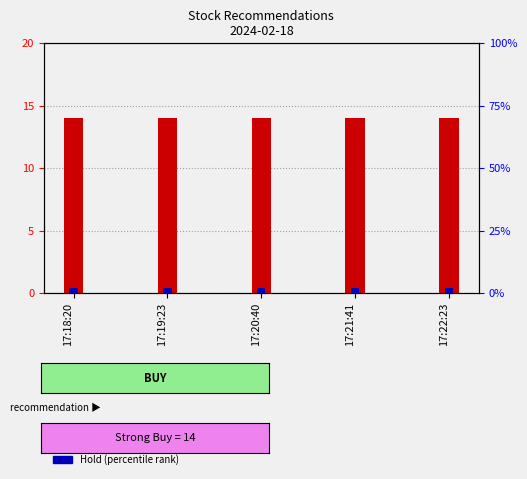

Reading right to left, transcribe all the data shown in this chart.

Strong Buy (transformed count): 17:22:23=14	17:21:41=14	17:20:40=14	17:19:23=14	17:18:20=14
Hold (percentile rank): 17:22:23=2	17:21:41=2	17:20:40=2	17:19:23=2	17:18:20=2